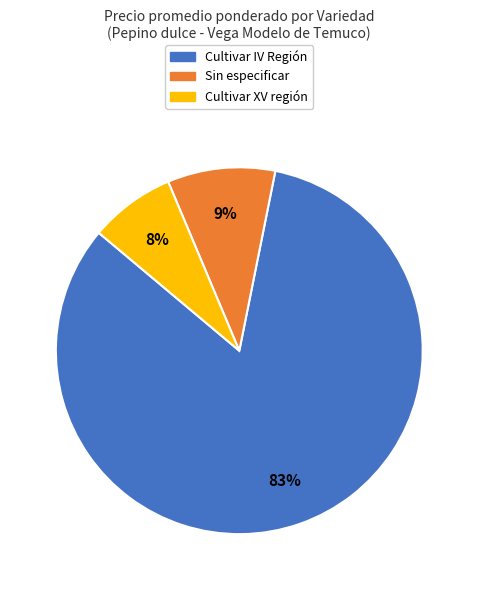

What is the majority slice?

Cultivar IV Región